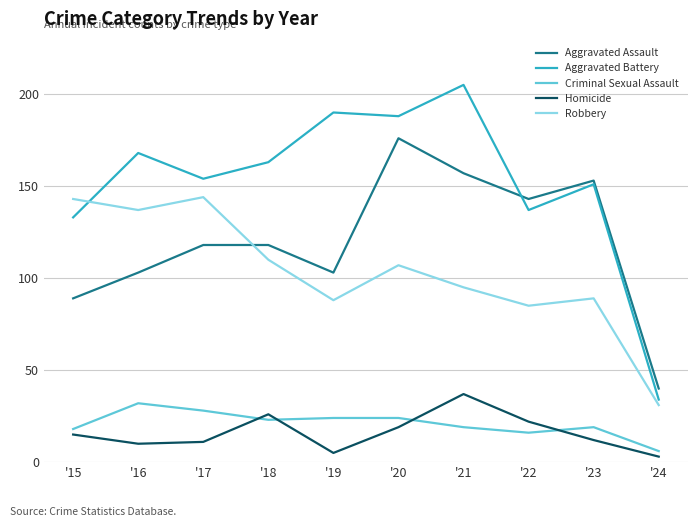

Count the number of data series in this chart.

5